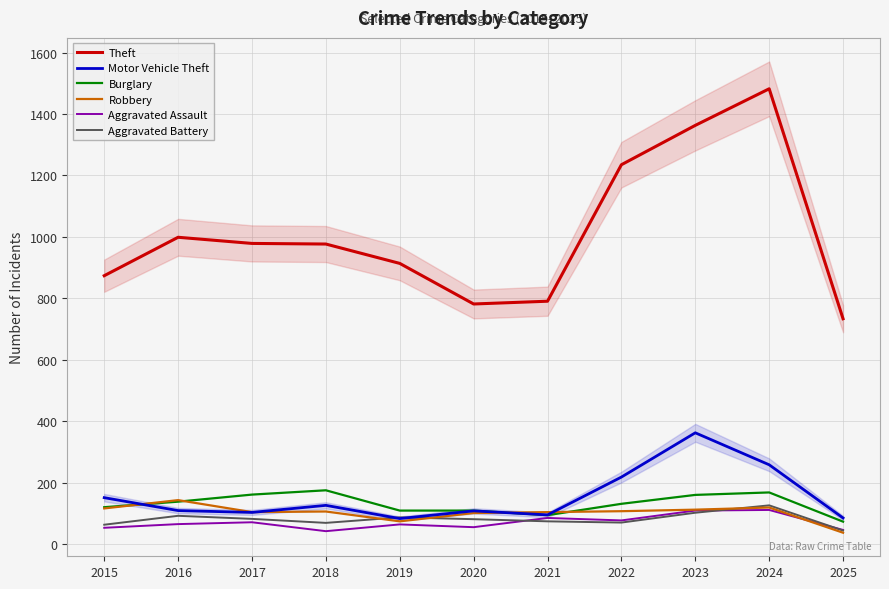

What is the greatest value displayed?

1482